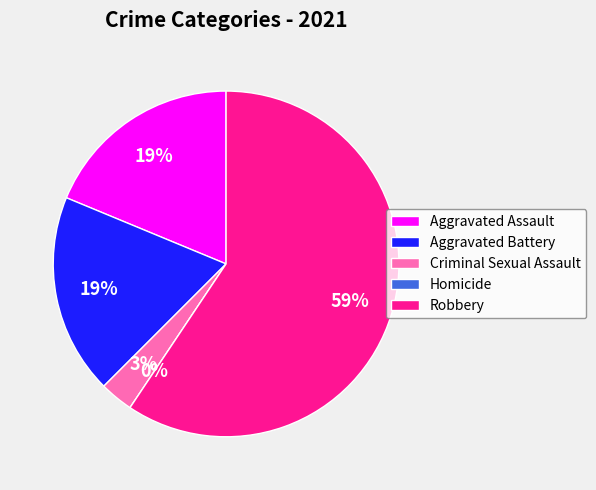

Between Aggravated Assault and Robbery, which is larger?

Robbery